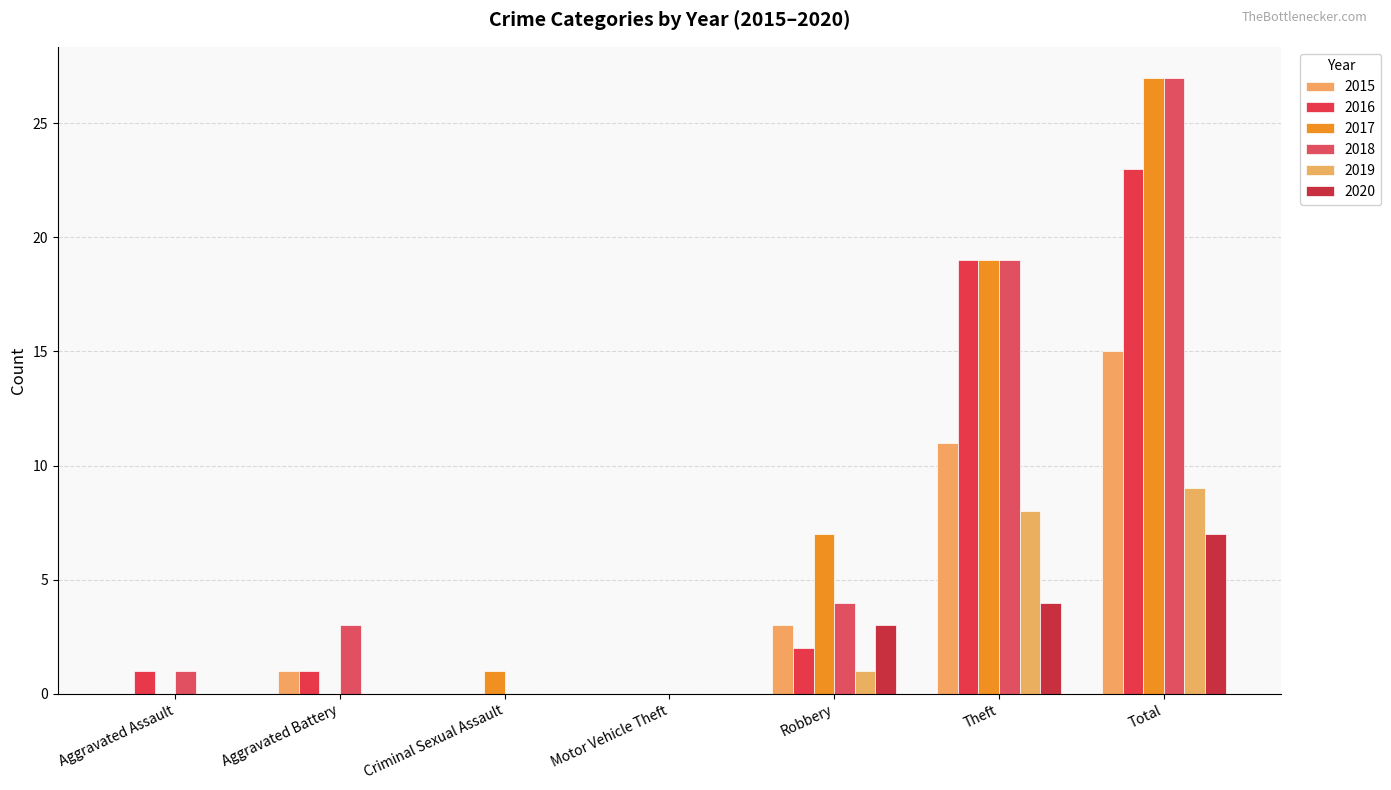

Rank the series by their maximum value, from highest to lowest.

2017, 2018, 2016, 2015, 2019, 2020